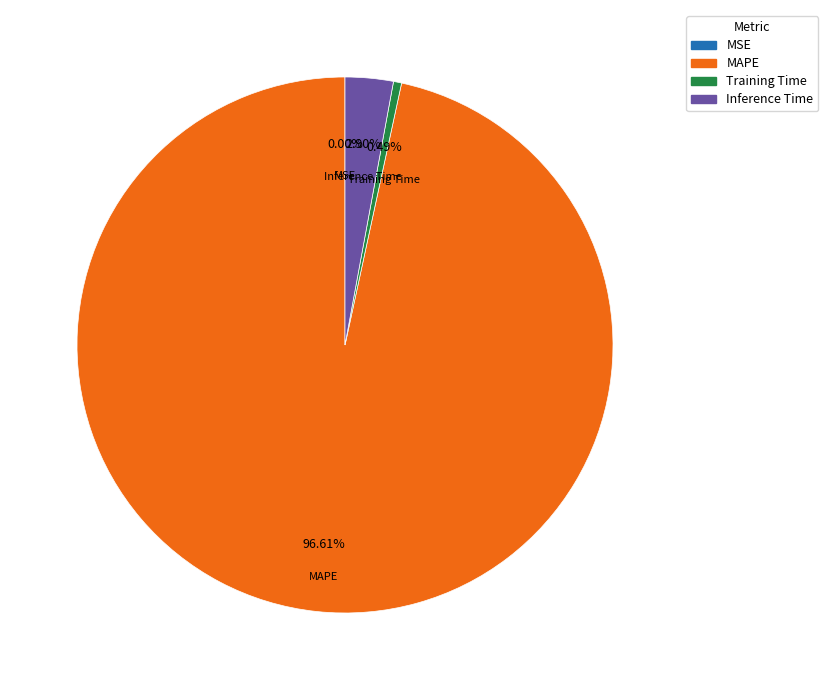

Which has a higher value, Inference Time or MAPE?

MAPE